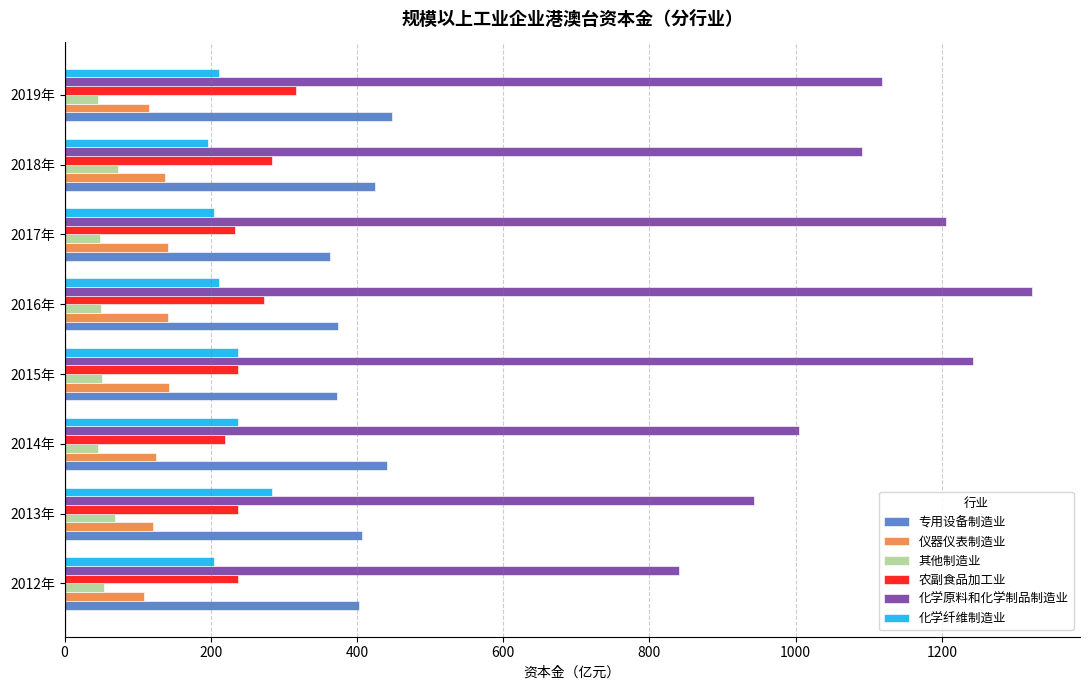

Is it true that 化学纤维制造业 equals 380.0 at 2014年?

False